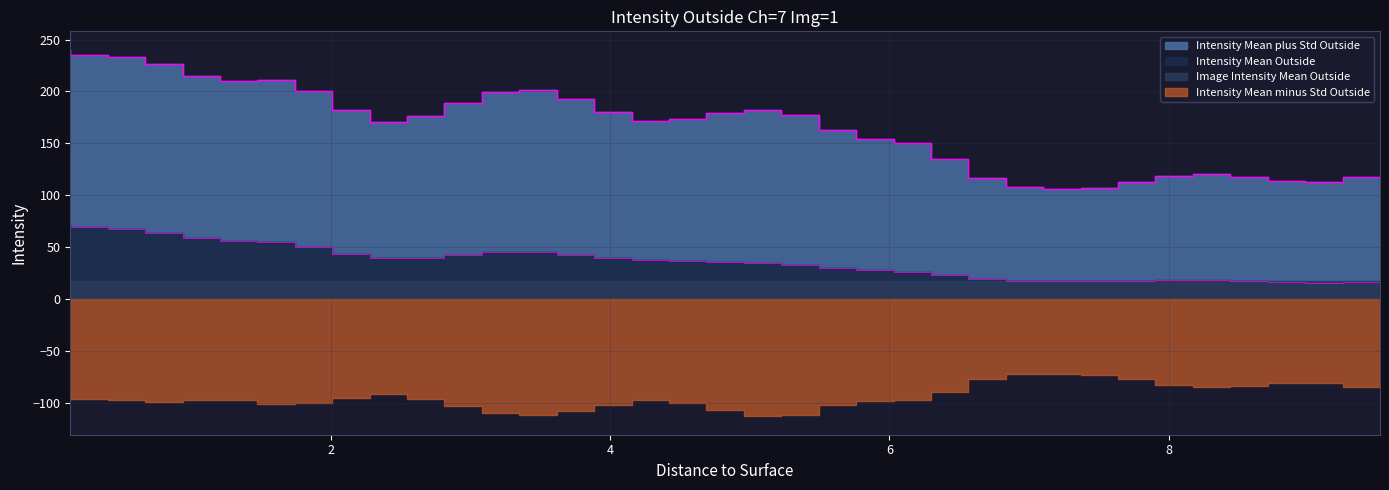

What is the greatest value displayed?

240.3